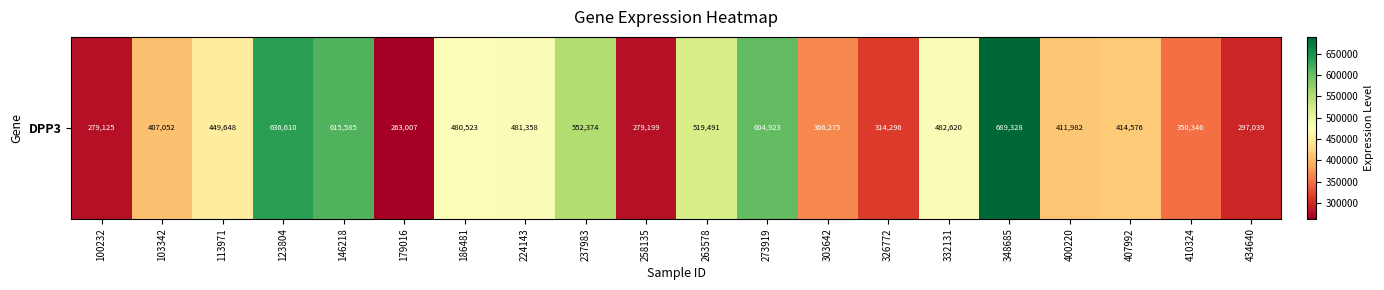

Reading left to right, what are all the values shown in this chart?

279125	407052	449648	636610	615585	263007	480523	481358	552374	279199	519491	604923	366275	314296	482620	689328	411982	414576	350346	297039